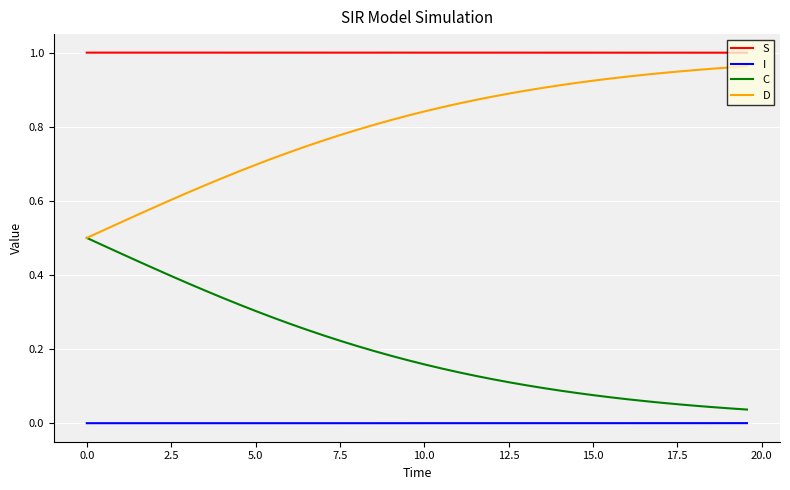

Which series has the largest total across all categories?

S